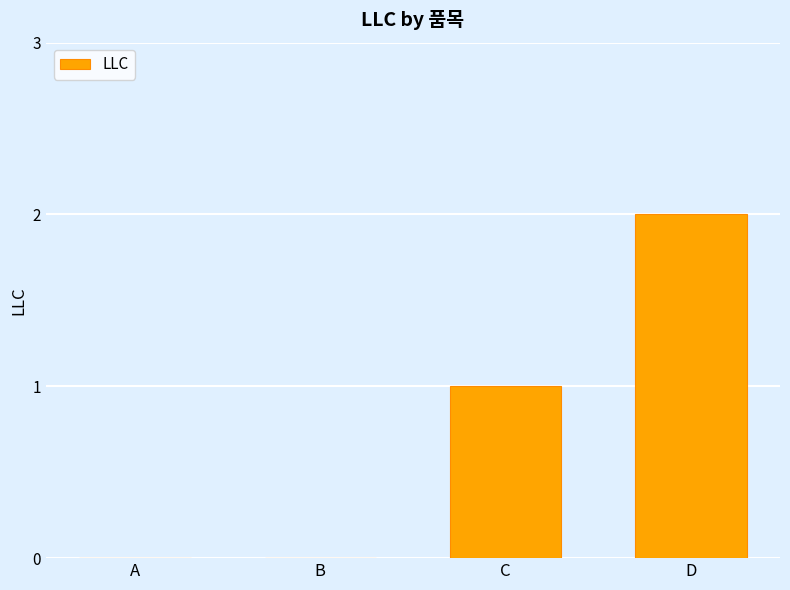

The chart shows a value of 2 at D. True or false?

True